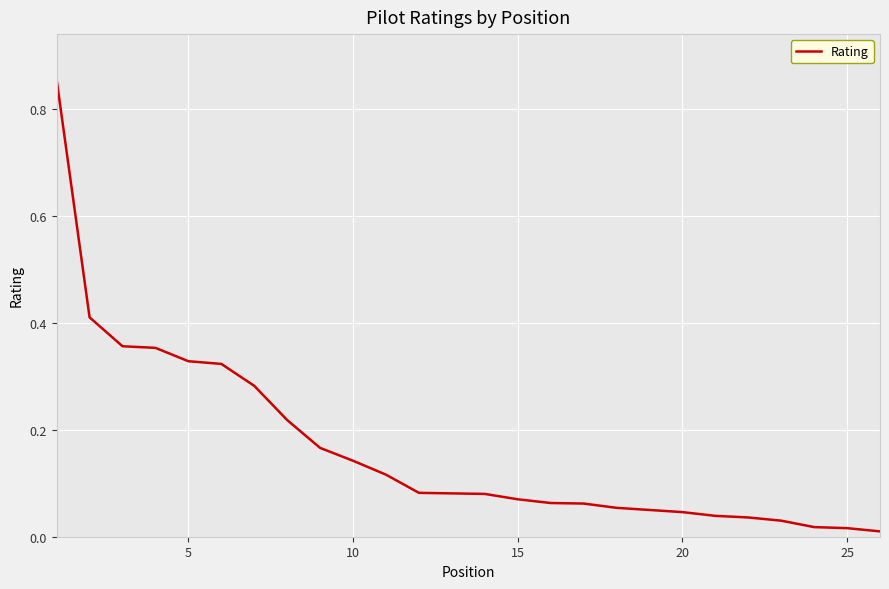

Does the chart display data point markers on the line(s)?

No